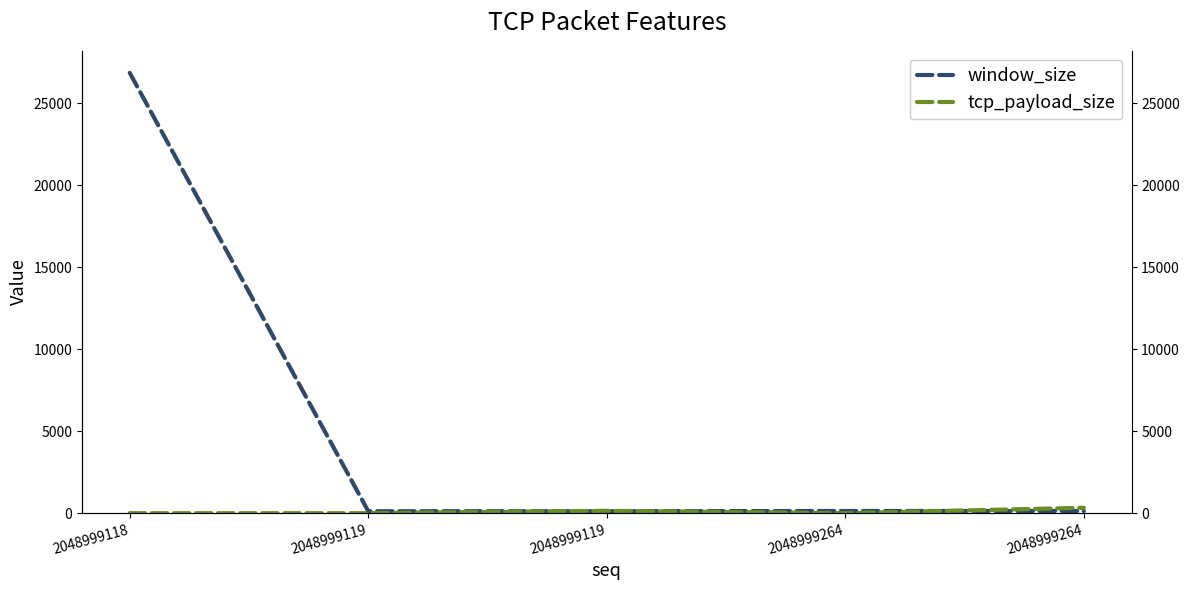

The tcp_payload_size series shows 0 at 2048999118. True or false?

True